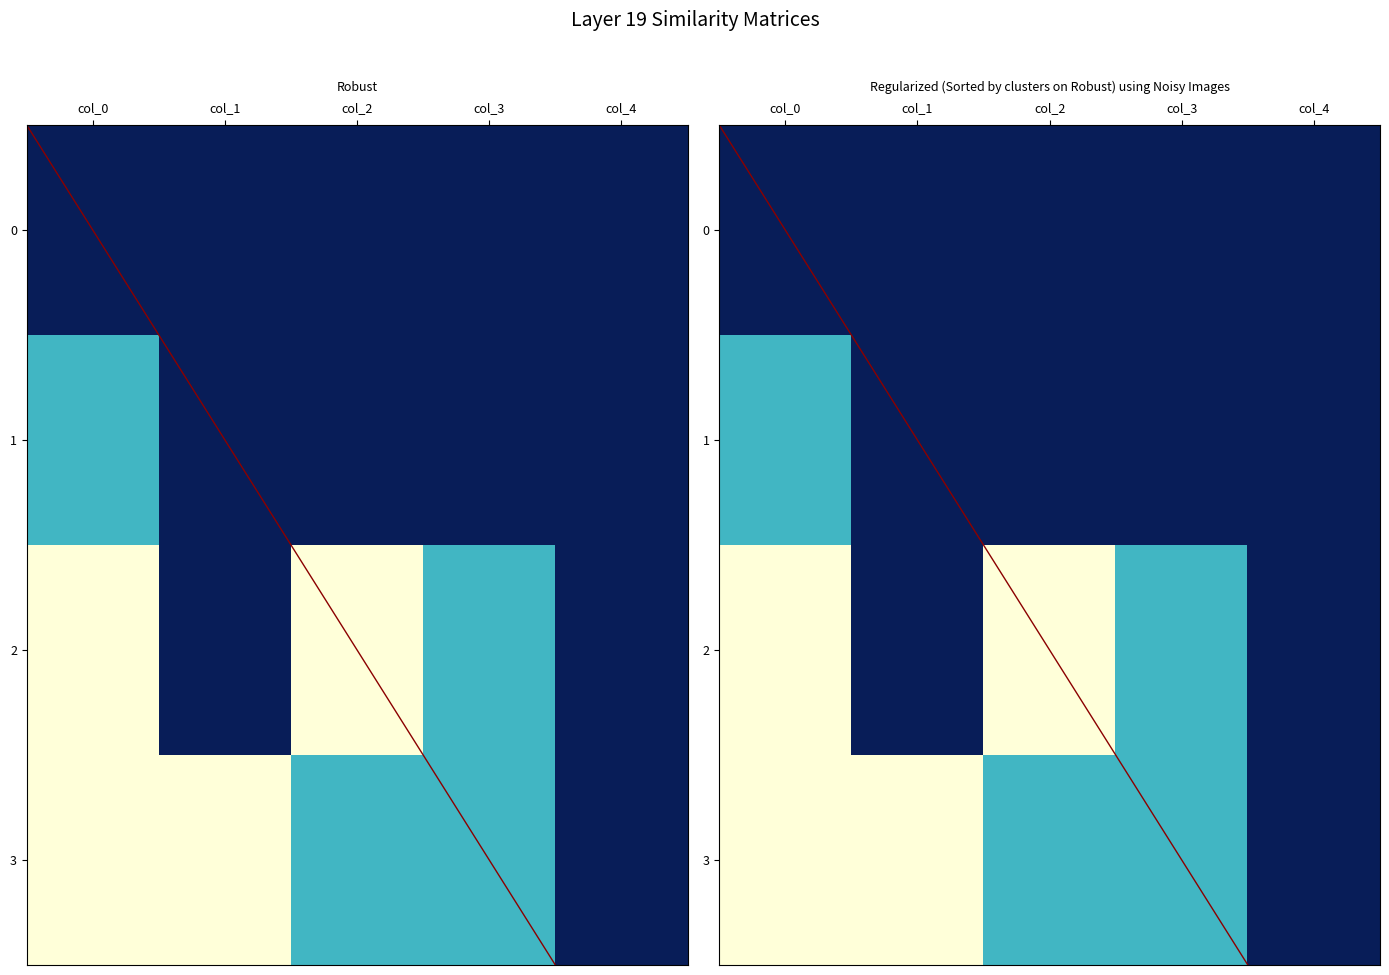

What is the maximum value for row2?

2